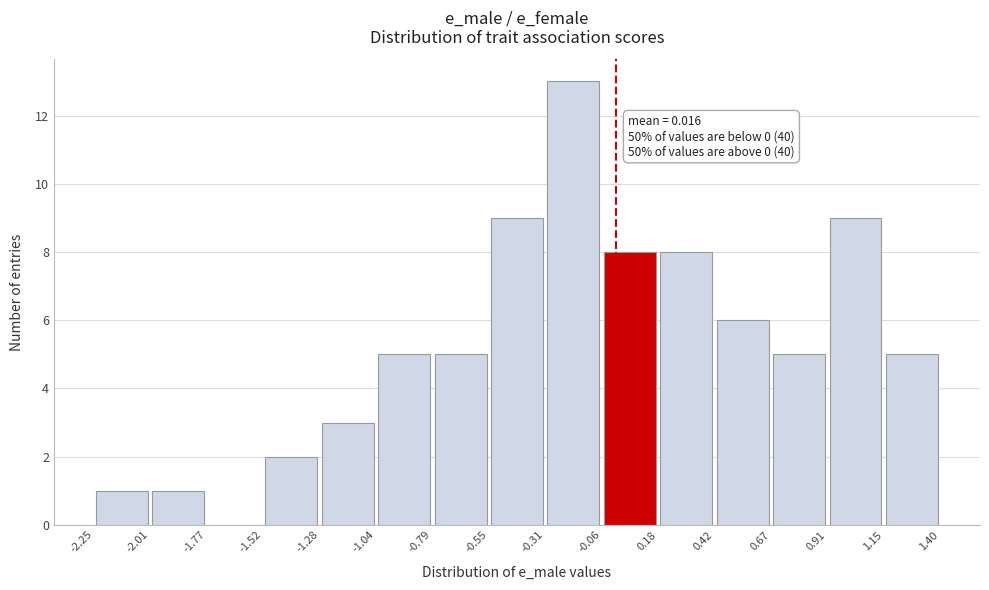

Which range on the x-axis has the tallest bar?

-0.31 to -0.06